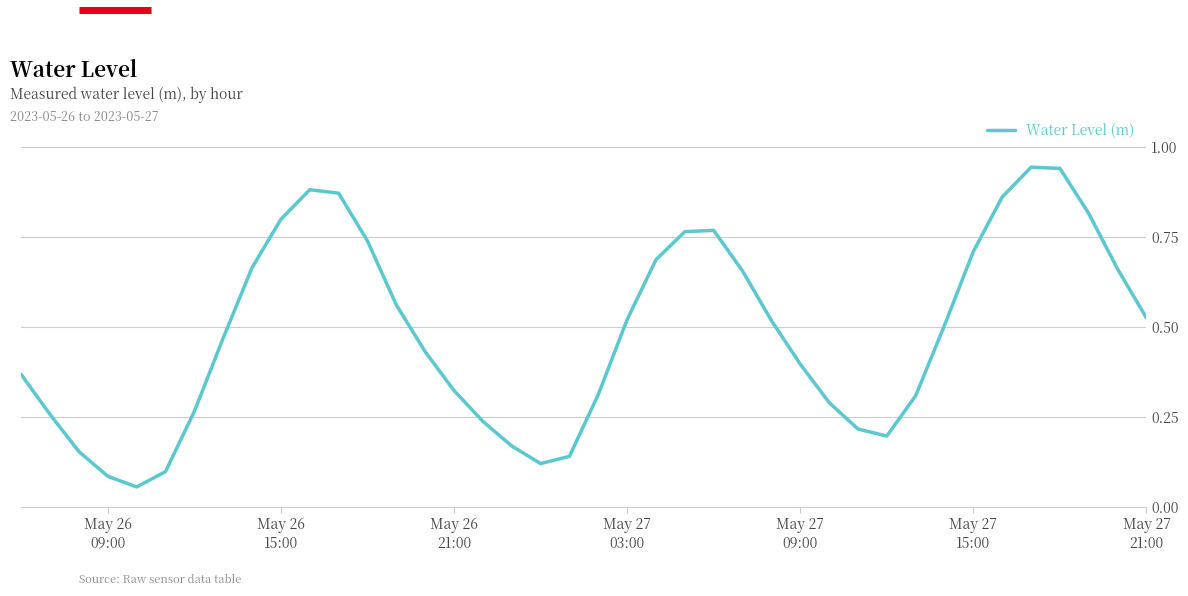

What is the maximum value shown in the chart?

0.9